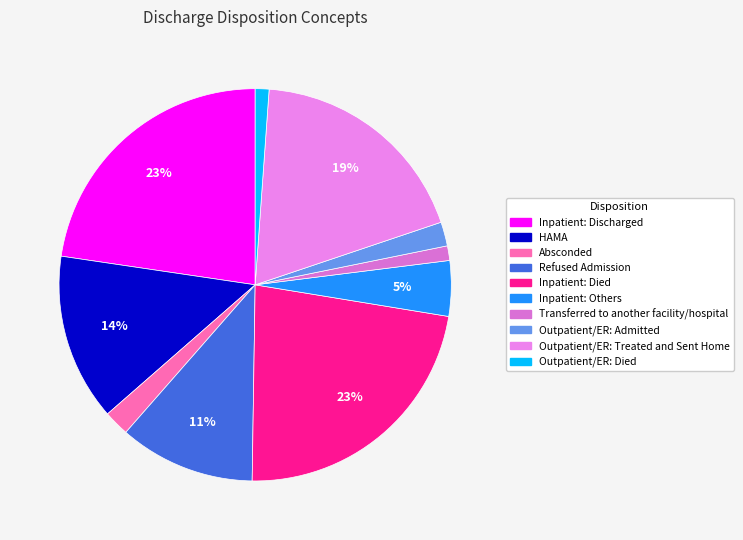

Does any single category account for the majority?

No